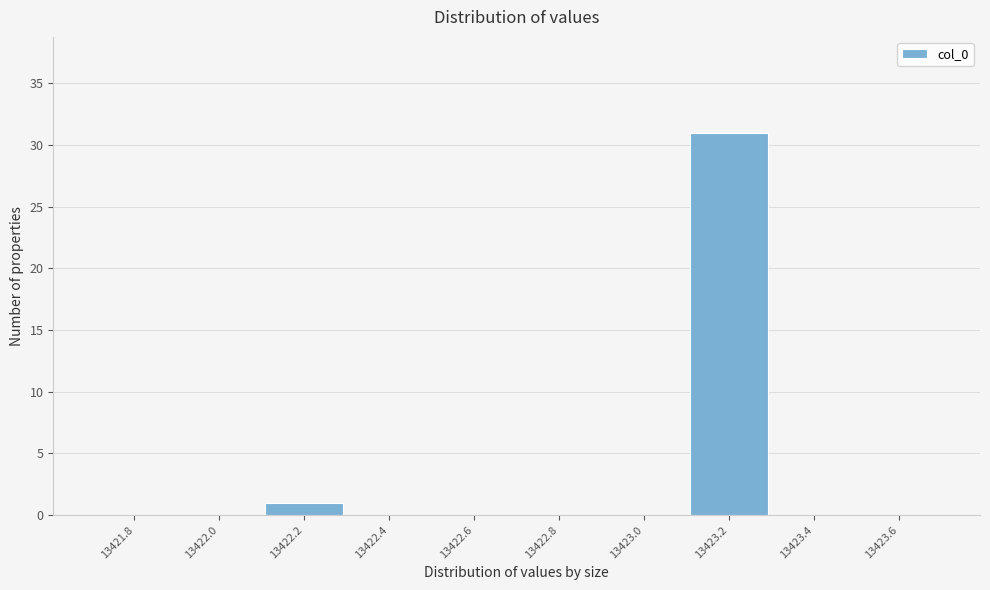

Reading left to right, list all the values displayed in this chart.

13421.8=0	13422.0=0	13422.2=1	13422.4=0	13422.6=0	13422.8=0	13423.0=0	13423.2=31	13423.4=0	13423.6=0